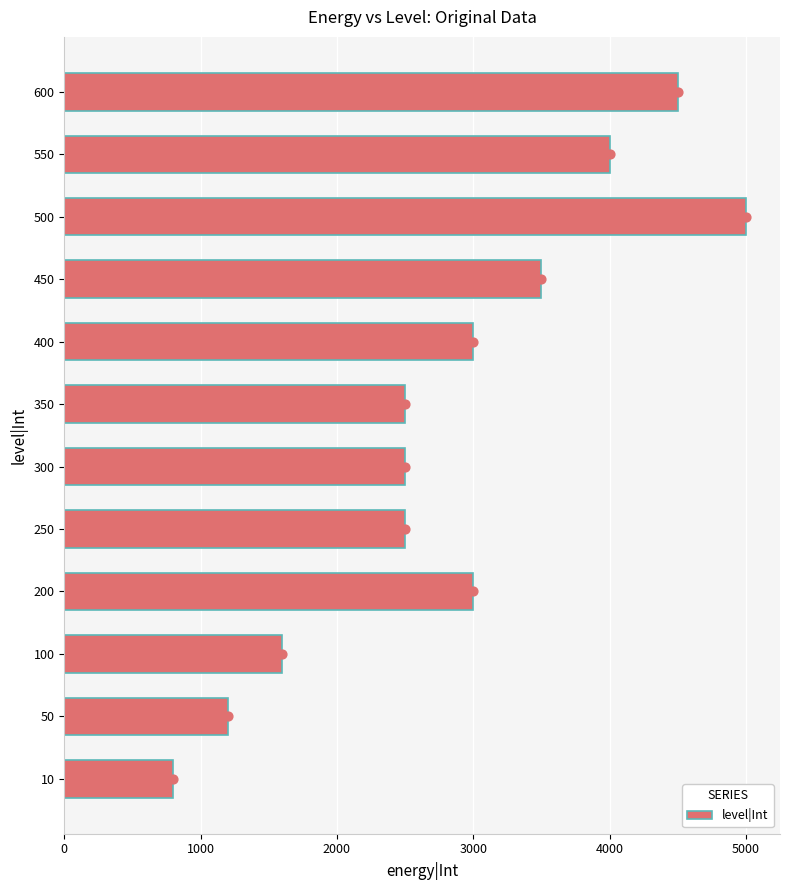

What is the minimum value for level|Int?

800